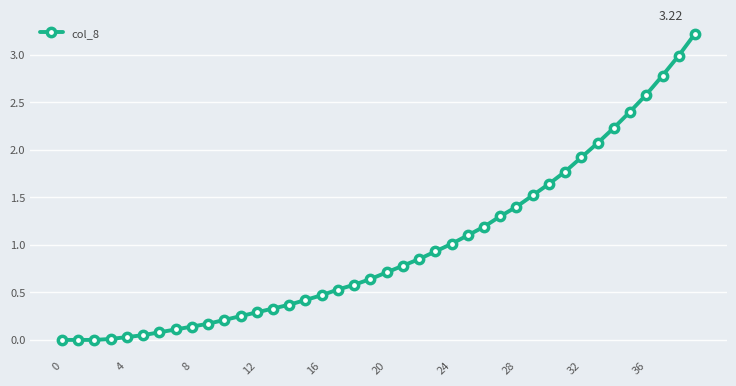

What is the sum of all values?

39.1